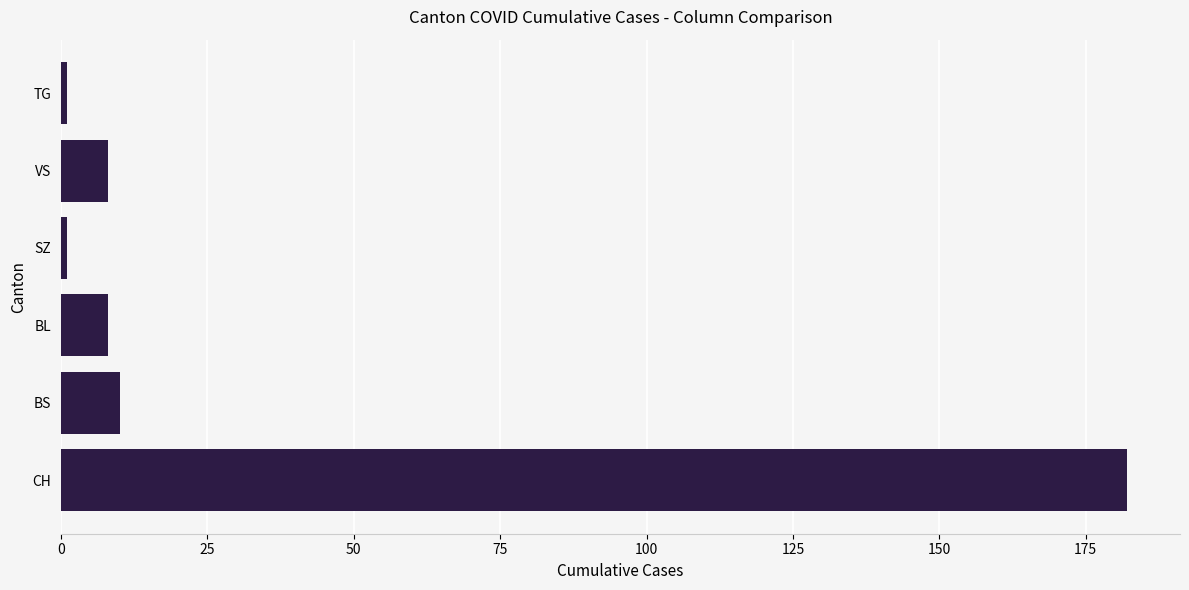

True or false: the data shows 8 at VS.

True